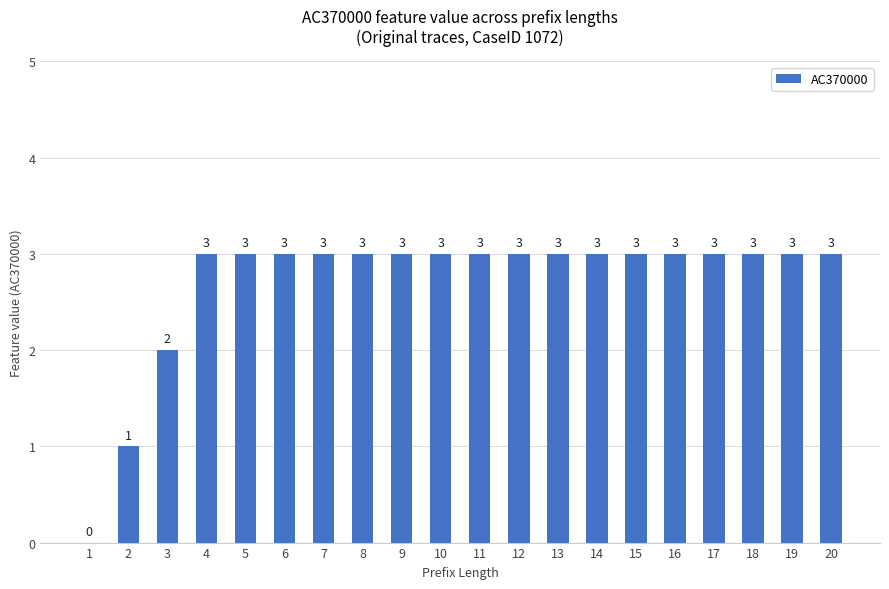

Reading left to right, list all the values displayed in this chart.

0	1	2	3	3	3	3	3	3	3	3	3	3	3	3	3	3	3	3	3